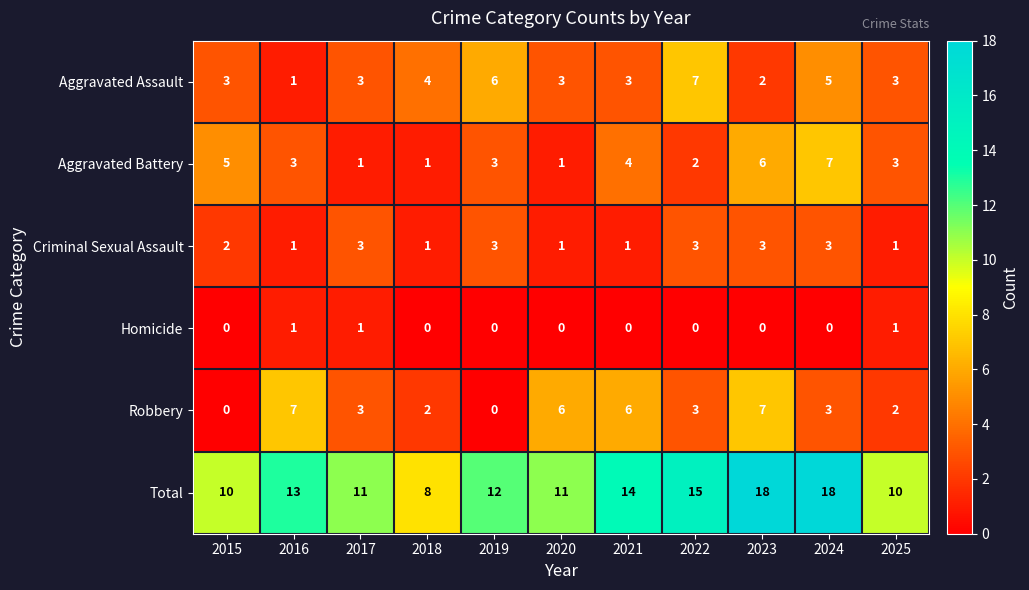

Between 2016 and 2023, which series saw the biggest shift?

Total